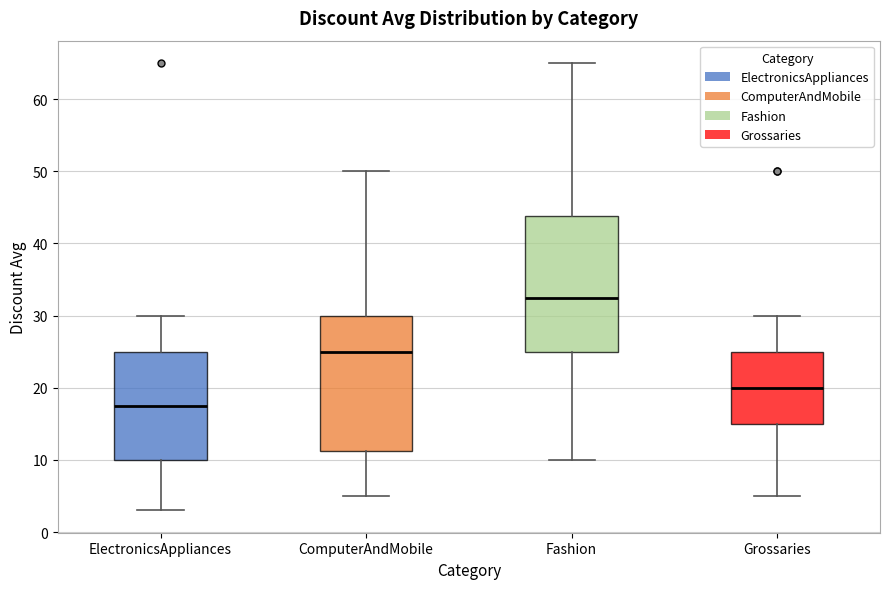

Reading left to right, transcribe this box plot: for each box, give where its median line is, the range the box spans, and where its two whiskers end, as read against the y-axis. The values are not printed on the chart, so give them approximately, as read against the axis.

ElectronicsAppliances: median 18, box 10 to 25, whiskers 3 to 30
ComputerAndMobile: median 25, box 11 to 30, whiskers 5 to 50
Fashion: median 33, box 25 to 44, whiskers 10 to 65
Grossaries: median 20, box 15 to 25, whiskers 5 to 30